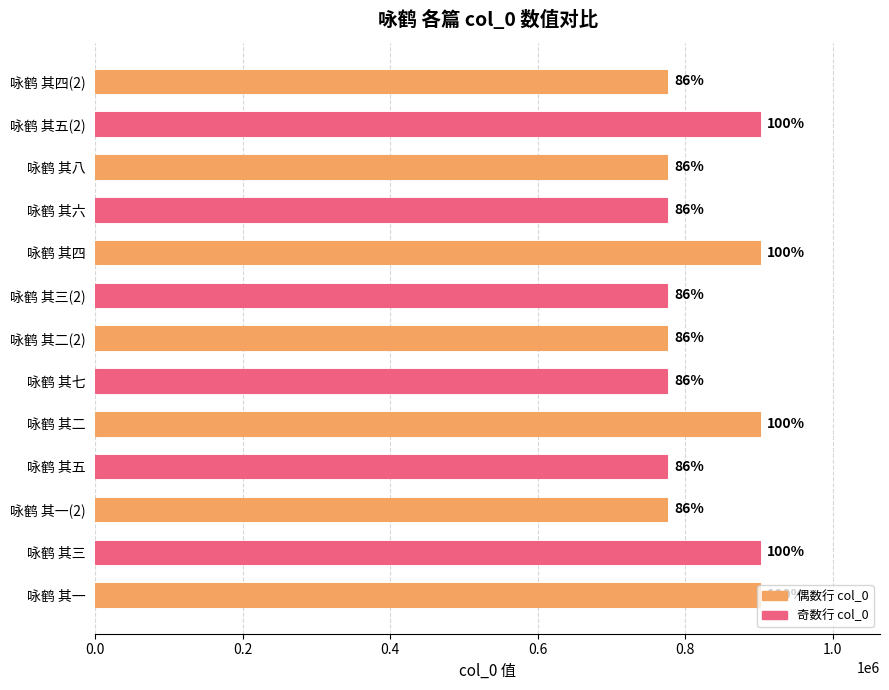

How many bars are there in total?

13